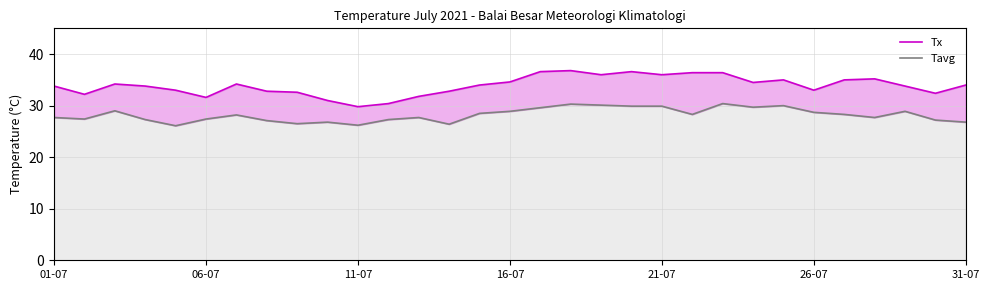

List the series in order of their peak value, highest first.

Tx, Tavg